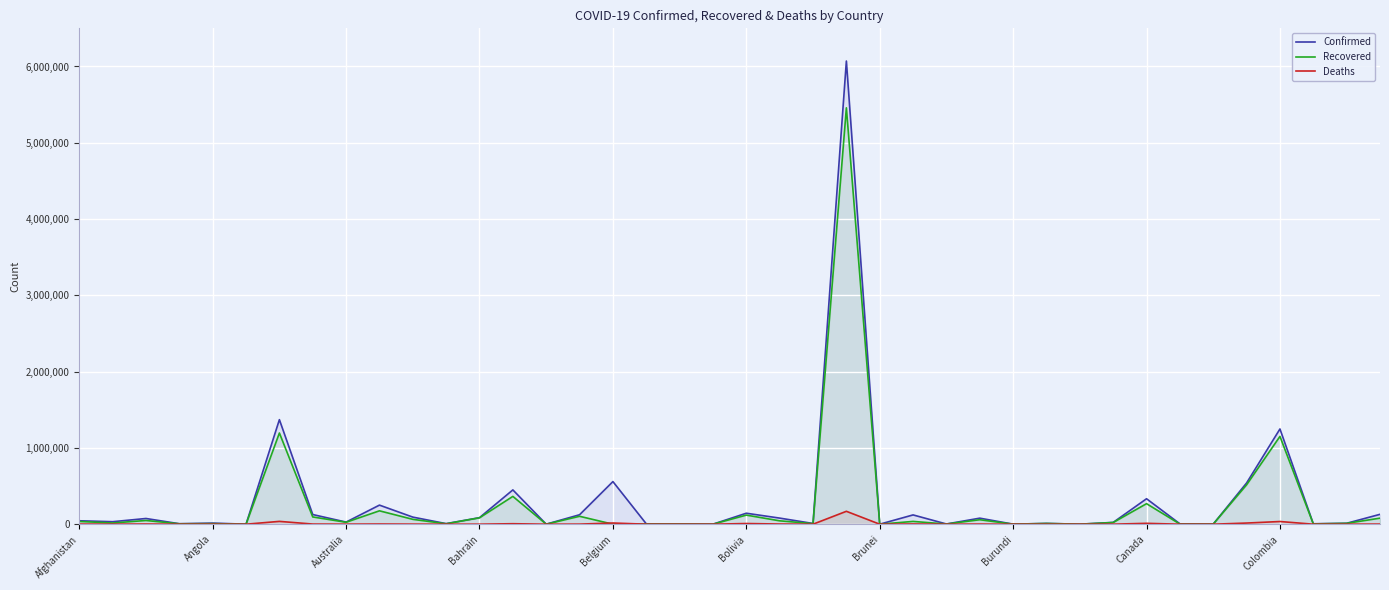

At which category is the sum across all series the highest?

23